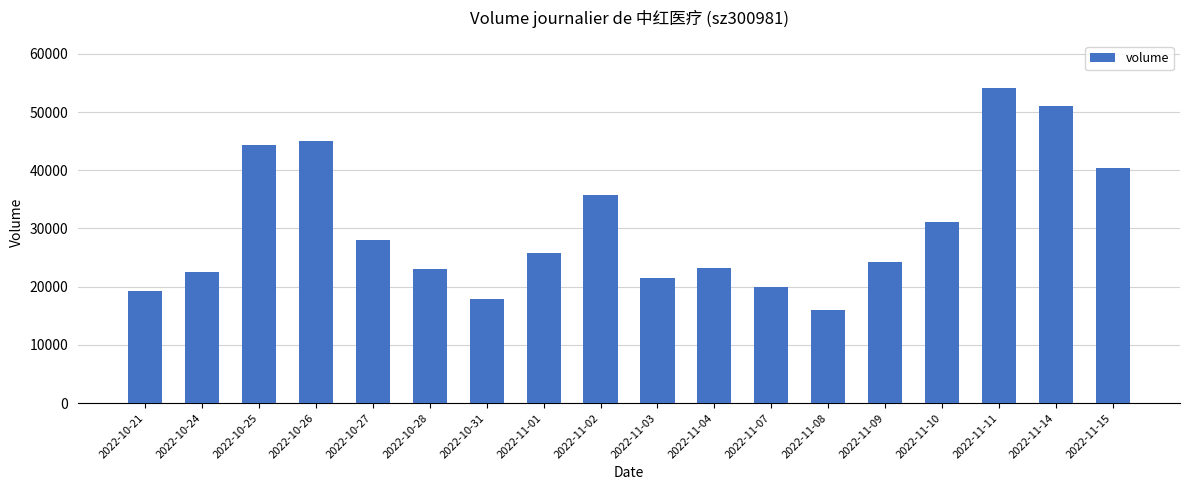

What is the average value?

30194